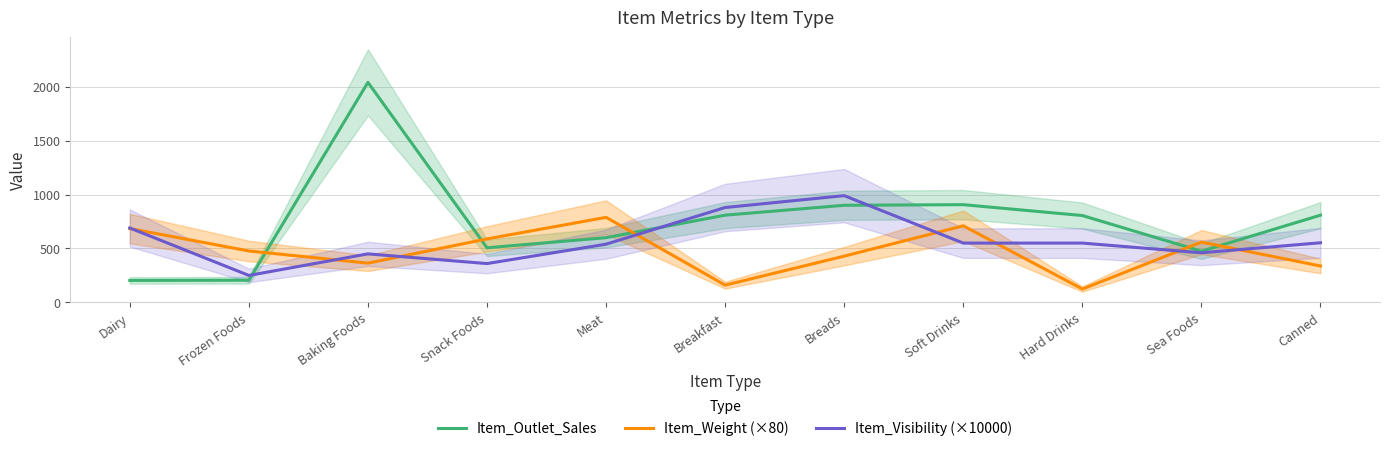

How many lines are shown in the chart?

3